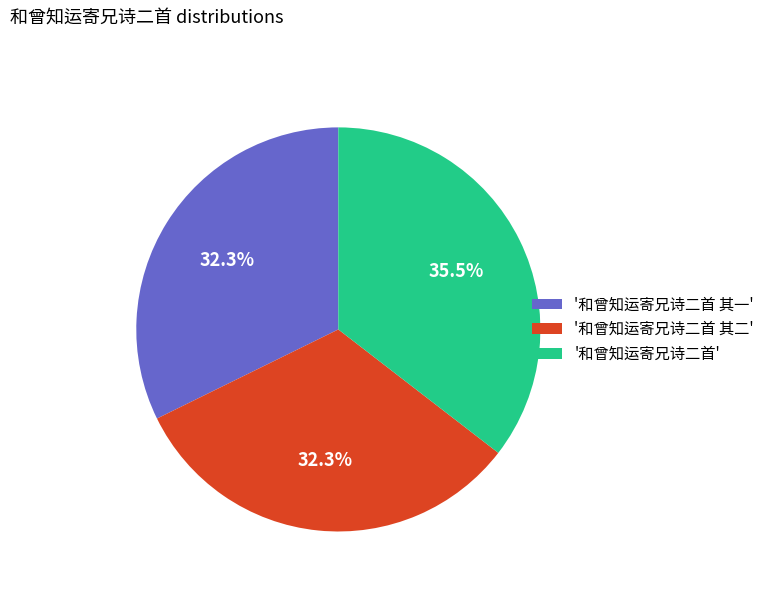

Which slice is the largest?

'和曾知运寄兄诗二首'